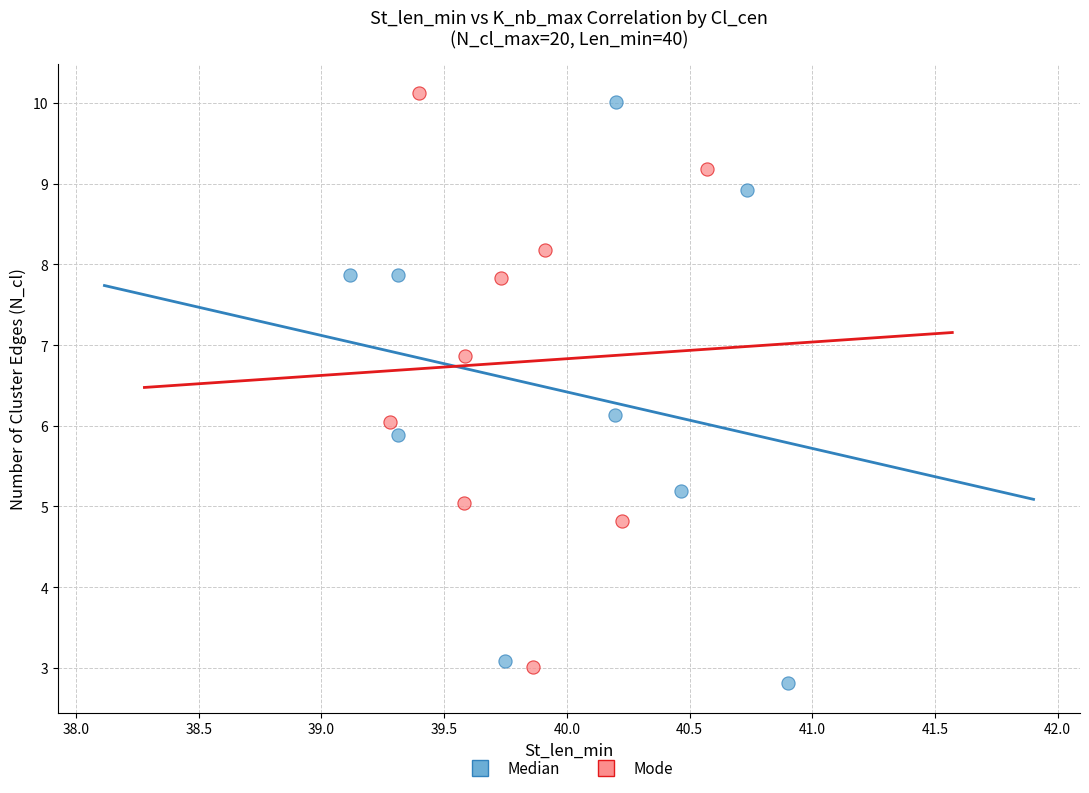

Which series contains the highest Y value?

Mode